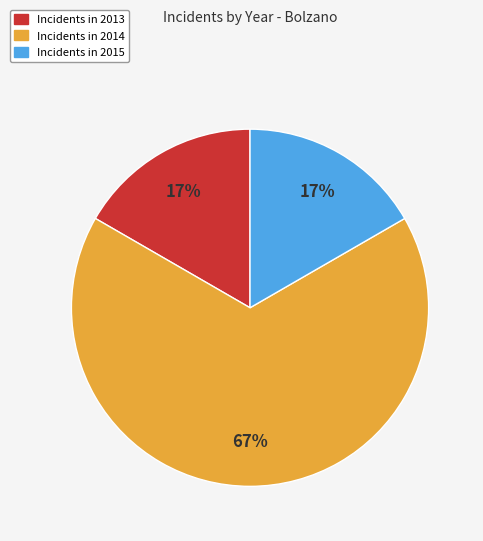

To the nearest percent, what is the average slice percentage?

33%